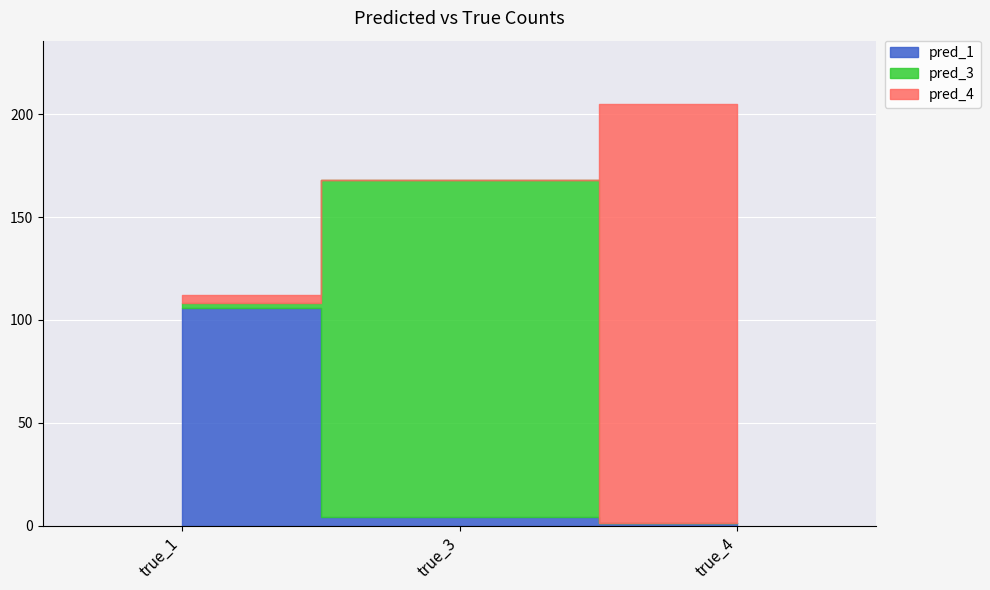

Which label corresponds to the smallest value in the chart?

true_4